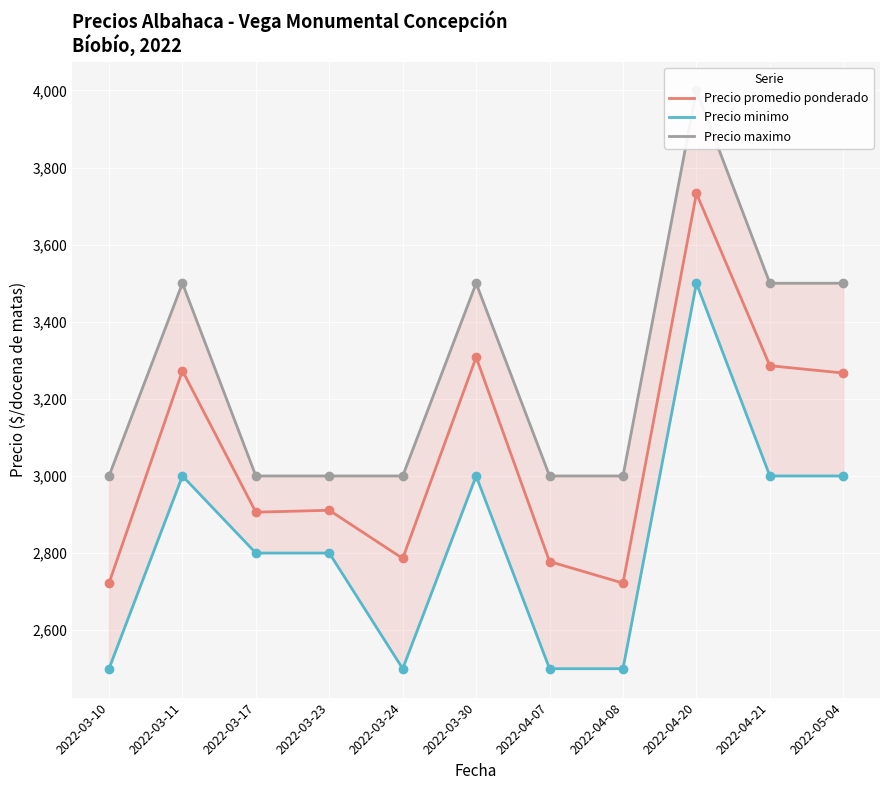

What is the total value across all series at 2022-04-07?

8278